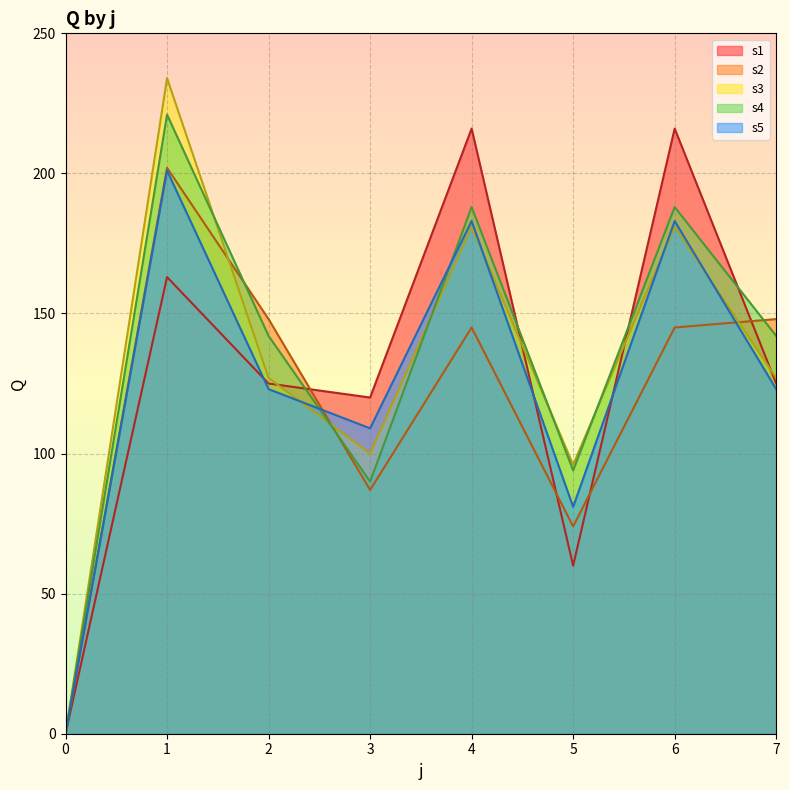

Which series has the largest total across all categories?

s4